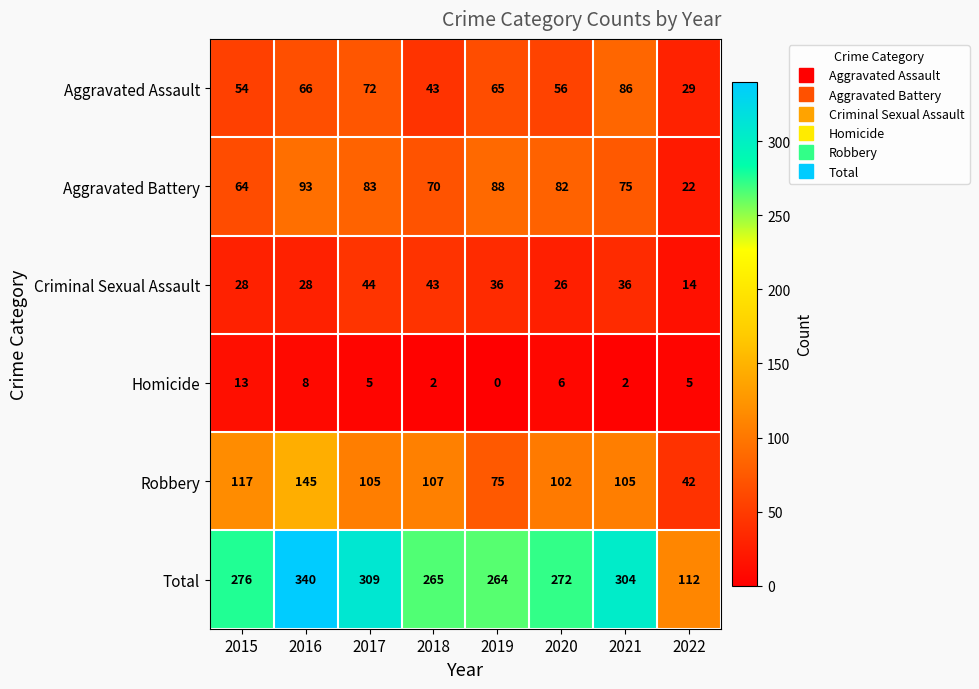

Is it true that Criminal Sexual Assault equals 28 at 2015?

True